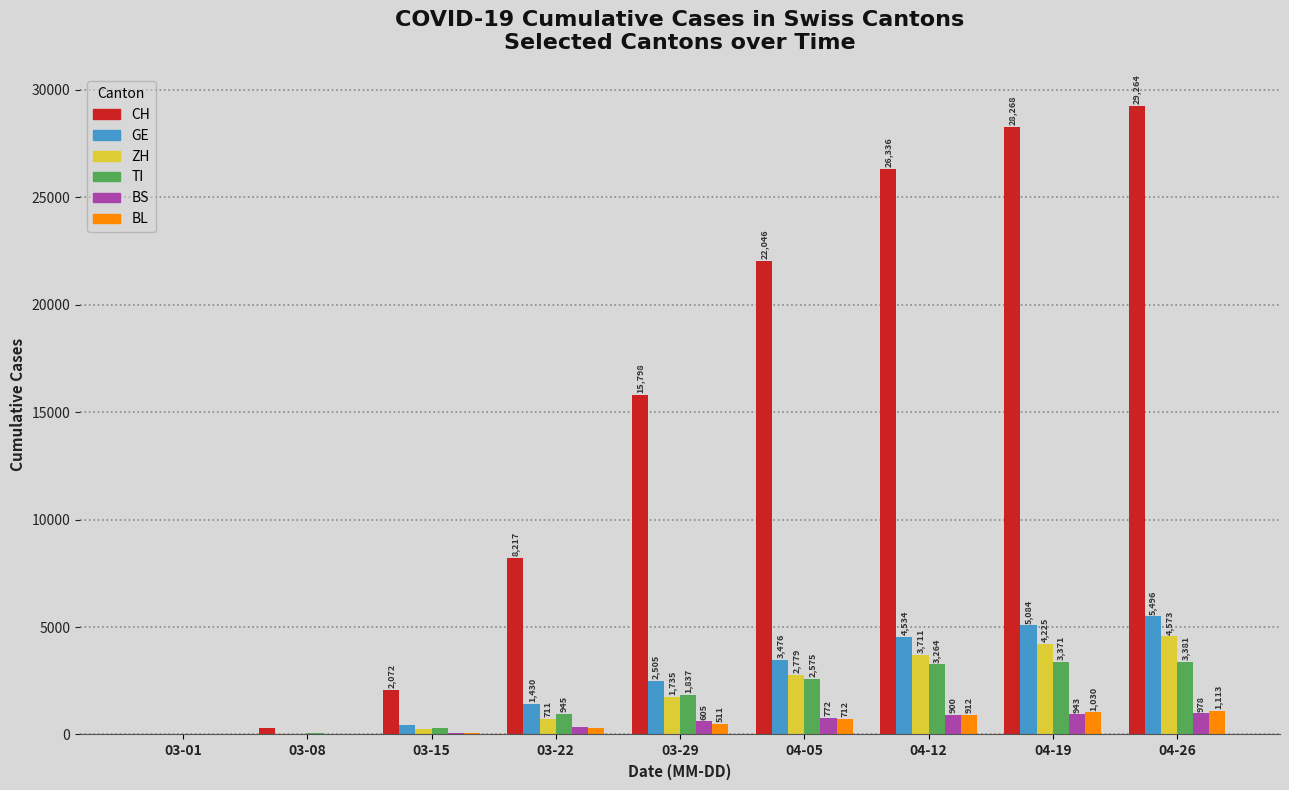

What value does the TI series have at 04-12, to the nearest 10?

3260